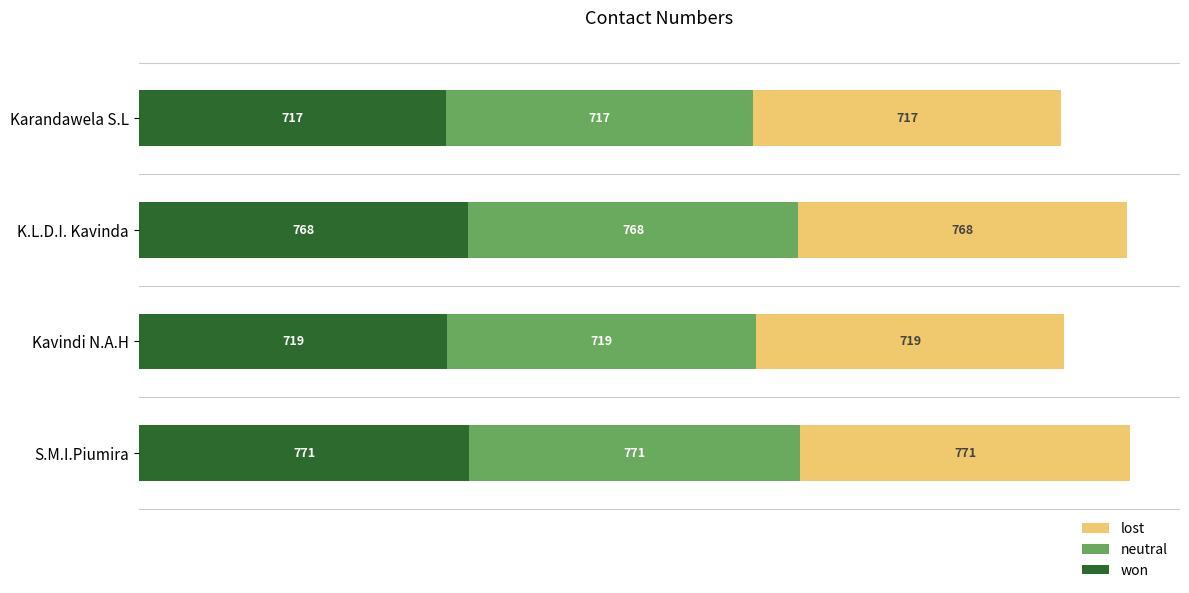

Is it true that won equals 281.5 at Kavindi N.A.H?

False